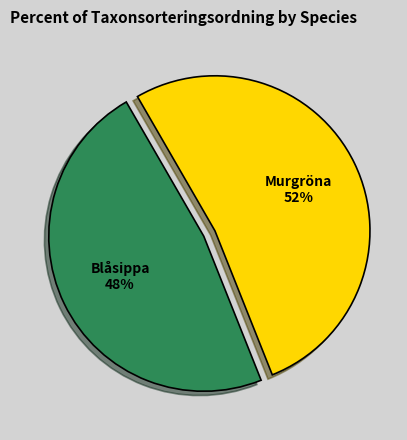

To the nearest percent, what is the average slice percentage?

50%